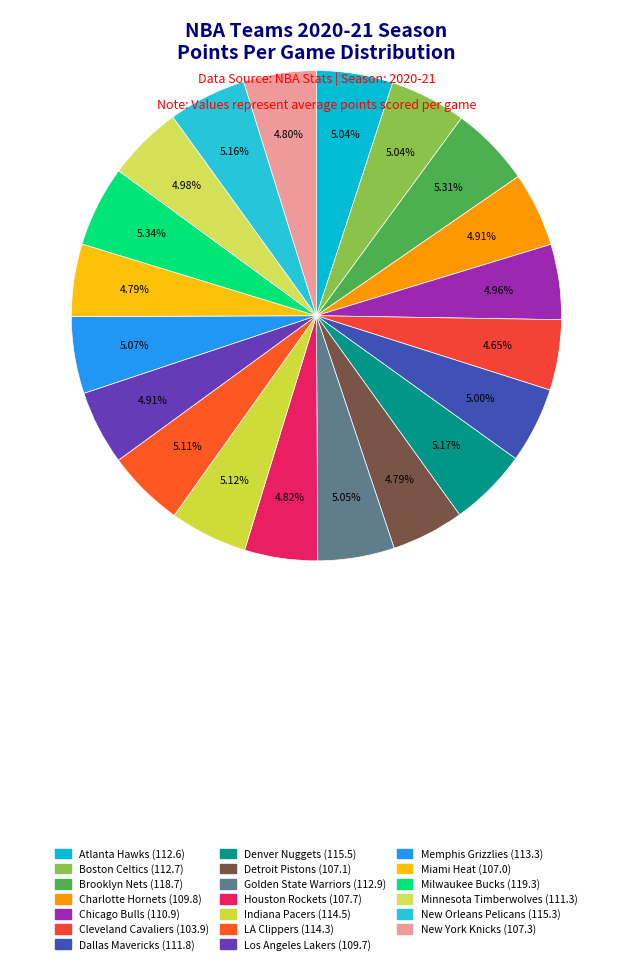

To the nearest percent, what is the combined percentage of Houston Rockets and New York Knicks?

10%